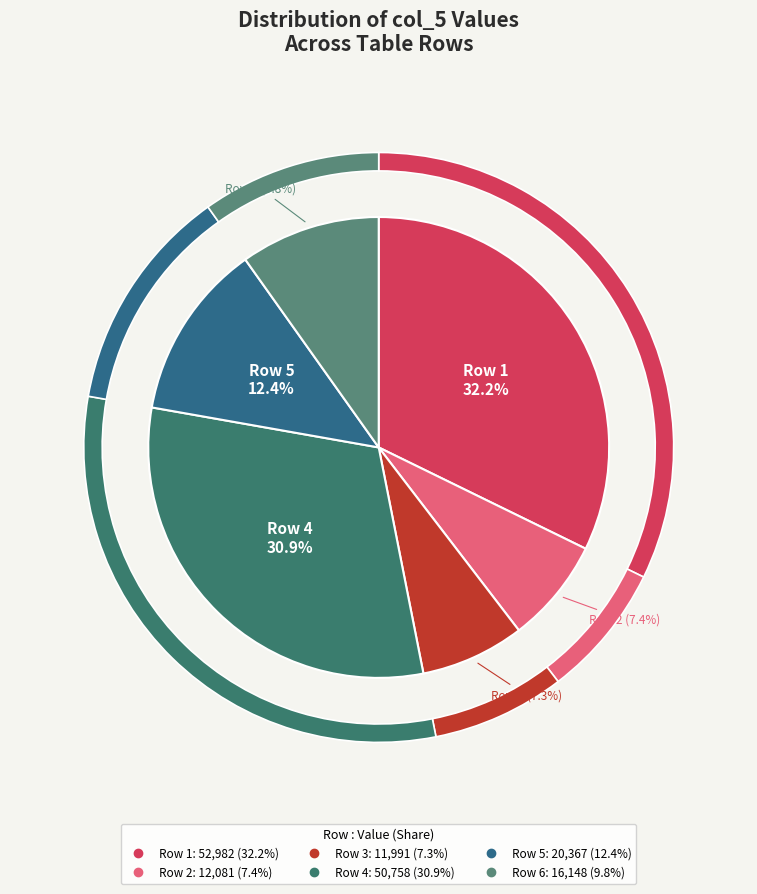

Is it true that 1 is 26% of the pie?

False